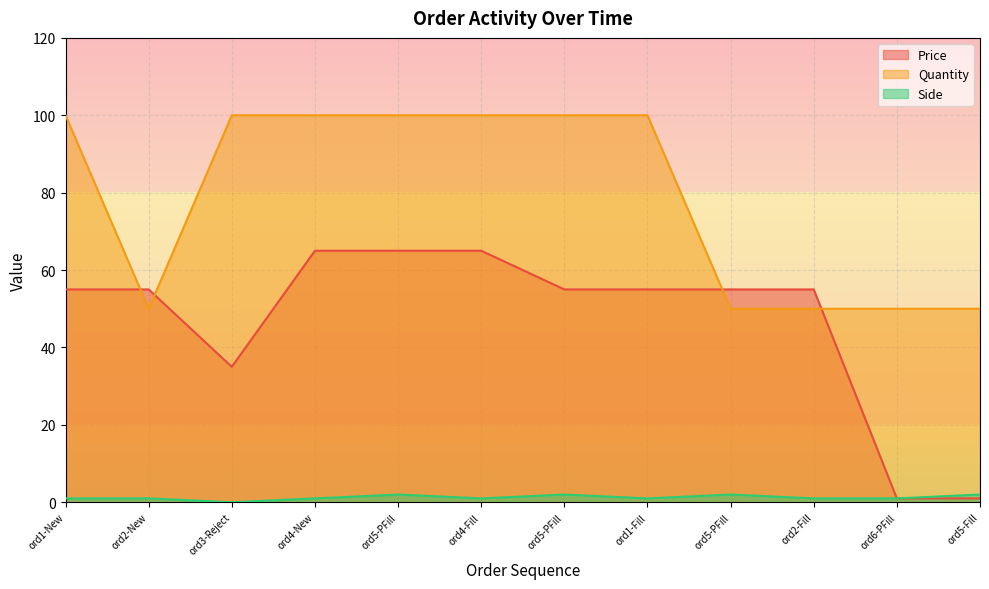

What are all the series names shown in the legend?

Price, Quantity, Side